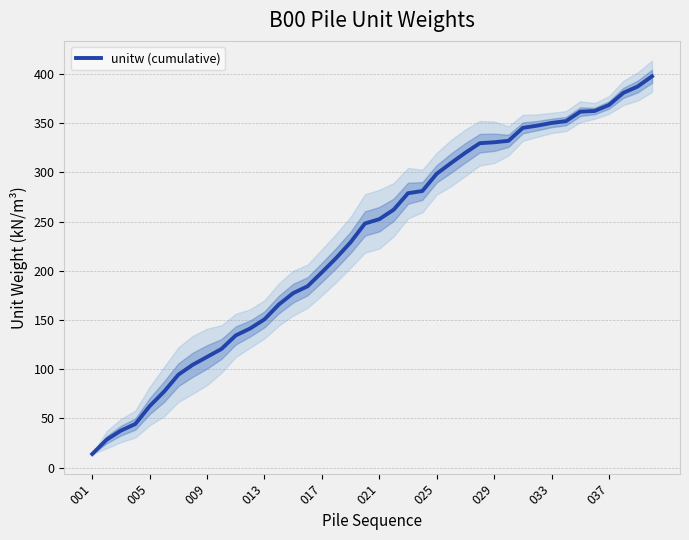

What position from the right is 10?

30